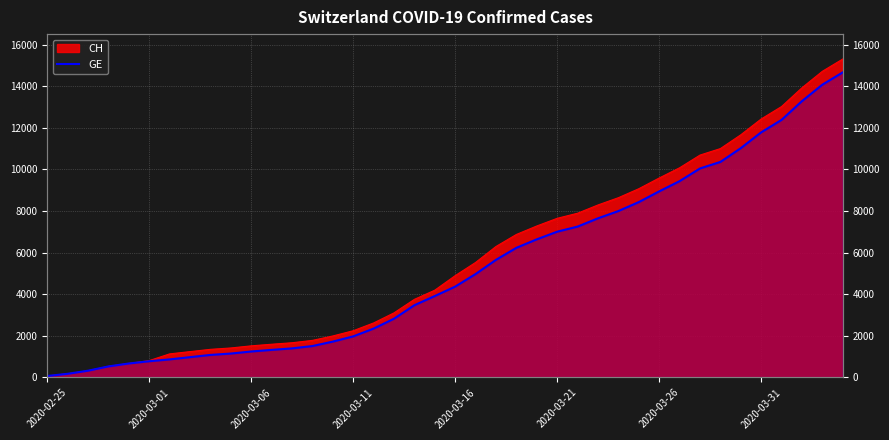

What position from the right is 2020-03-06?

30